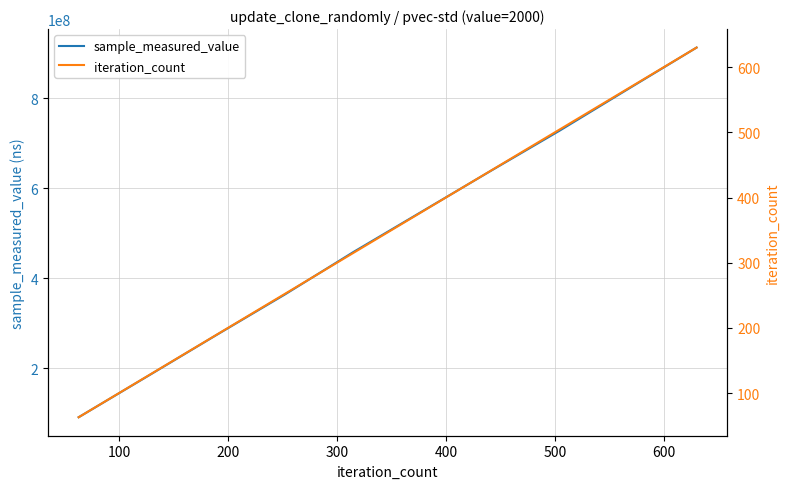

Does the chart display data point markers on the line(s)?

No